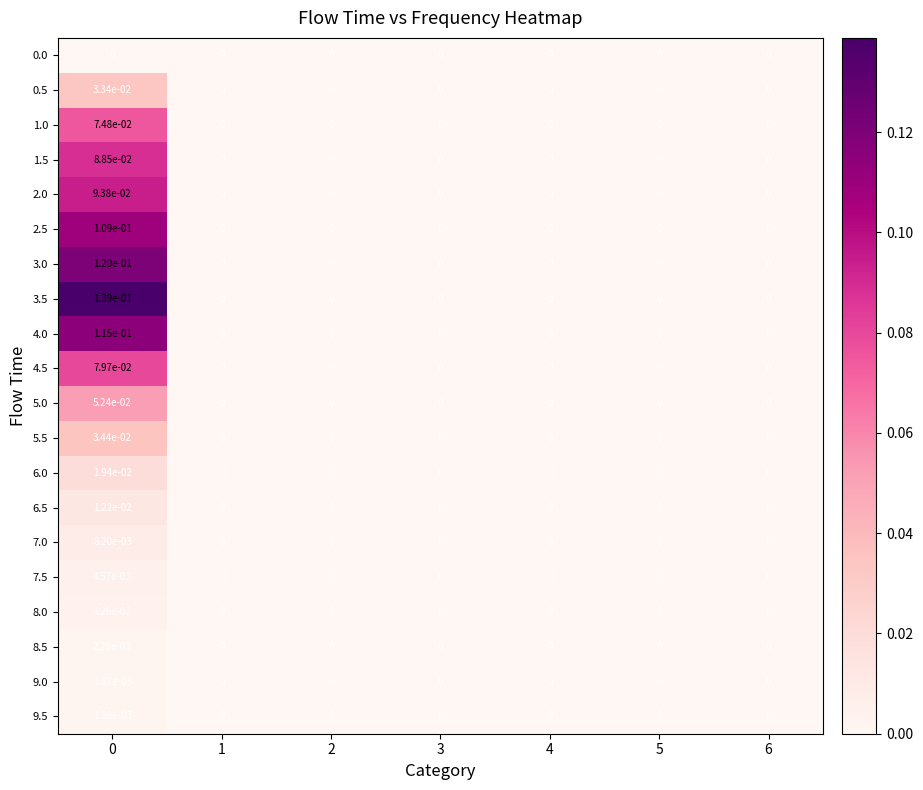

The 5.5 series shows 0.0 at 6. True or false?

True